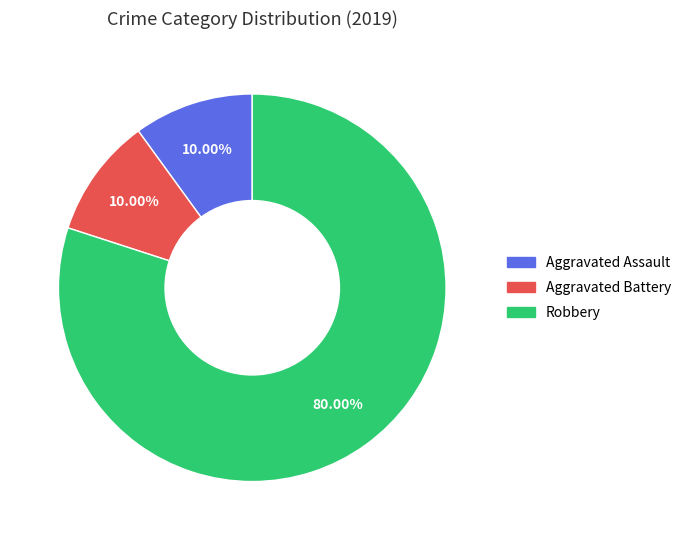

What percentage is the Aggravated Assault slice, to the nearest percent?

10%